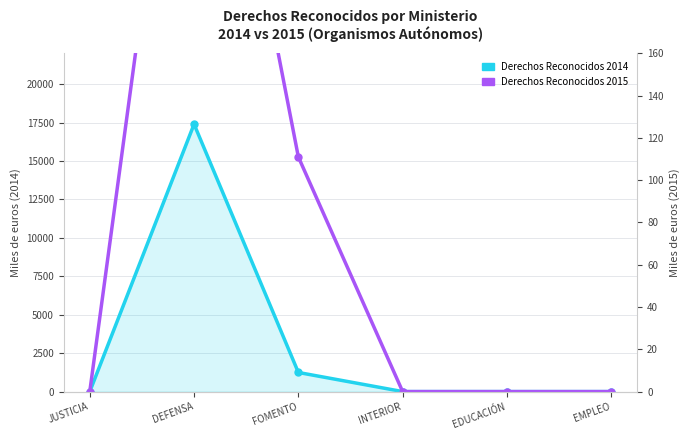

What is the sum of all Derechos Reconocidos 2014 values?

18637